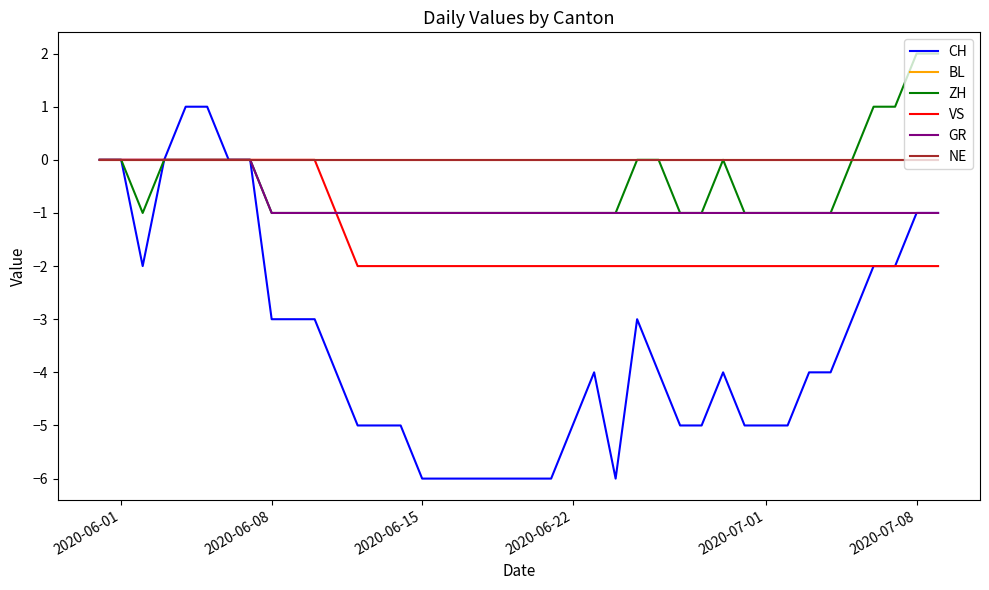

Does the chart have visible grid lines?

No